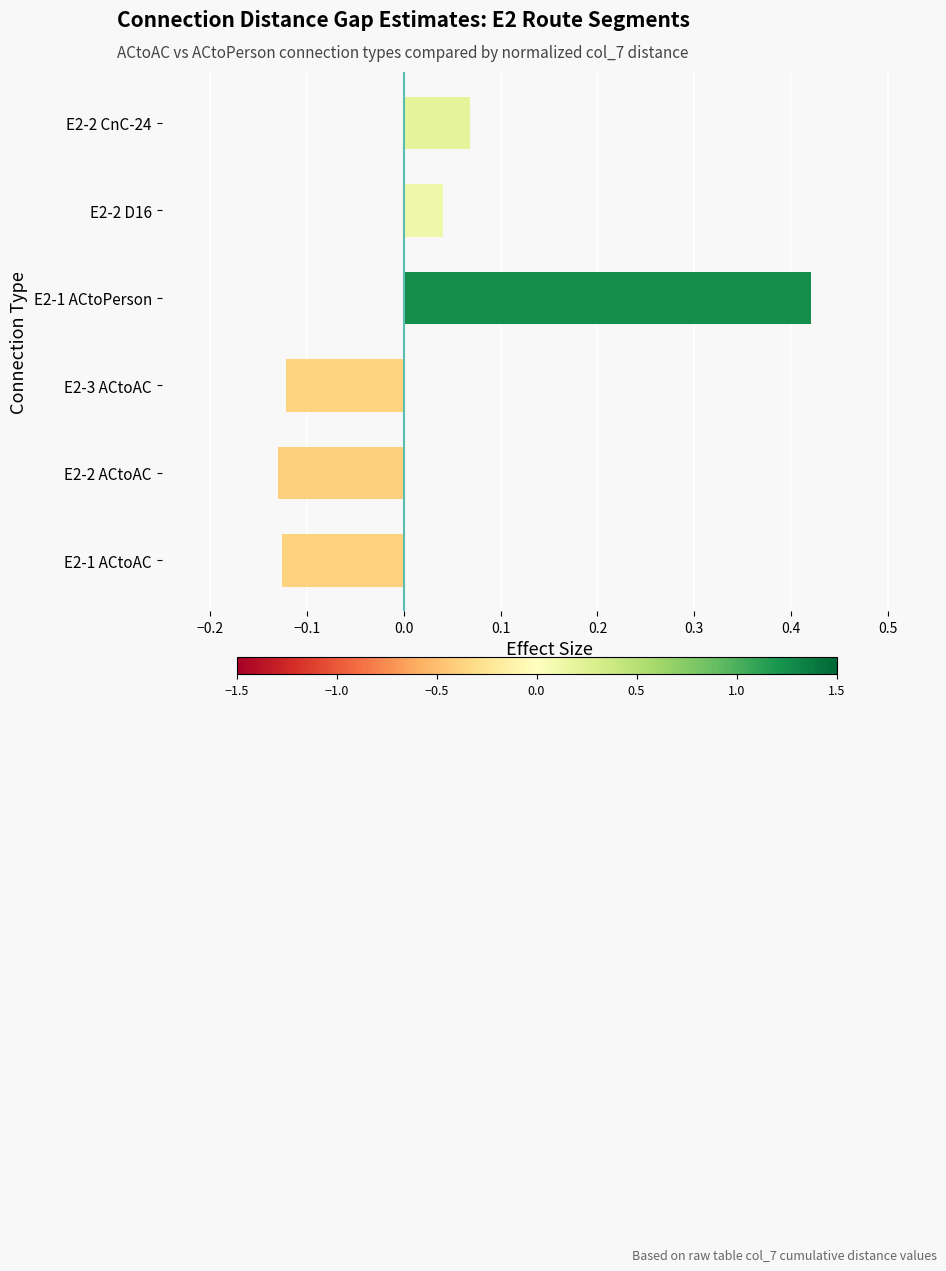

Which label corresponds to the largest value in the chart?

E2-1 ACtoPerson